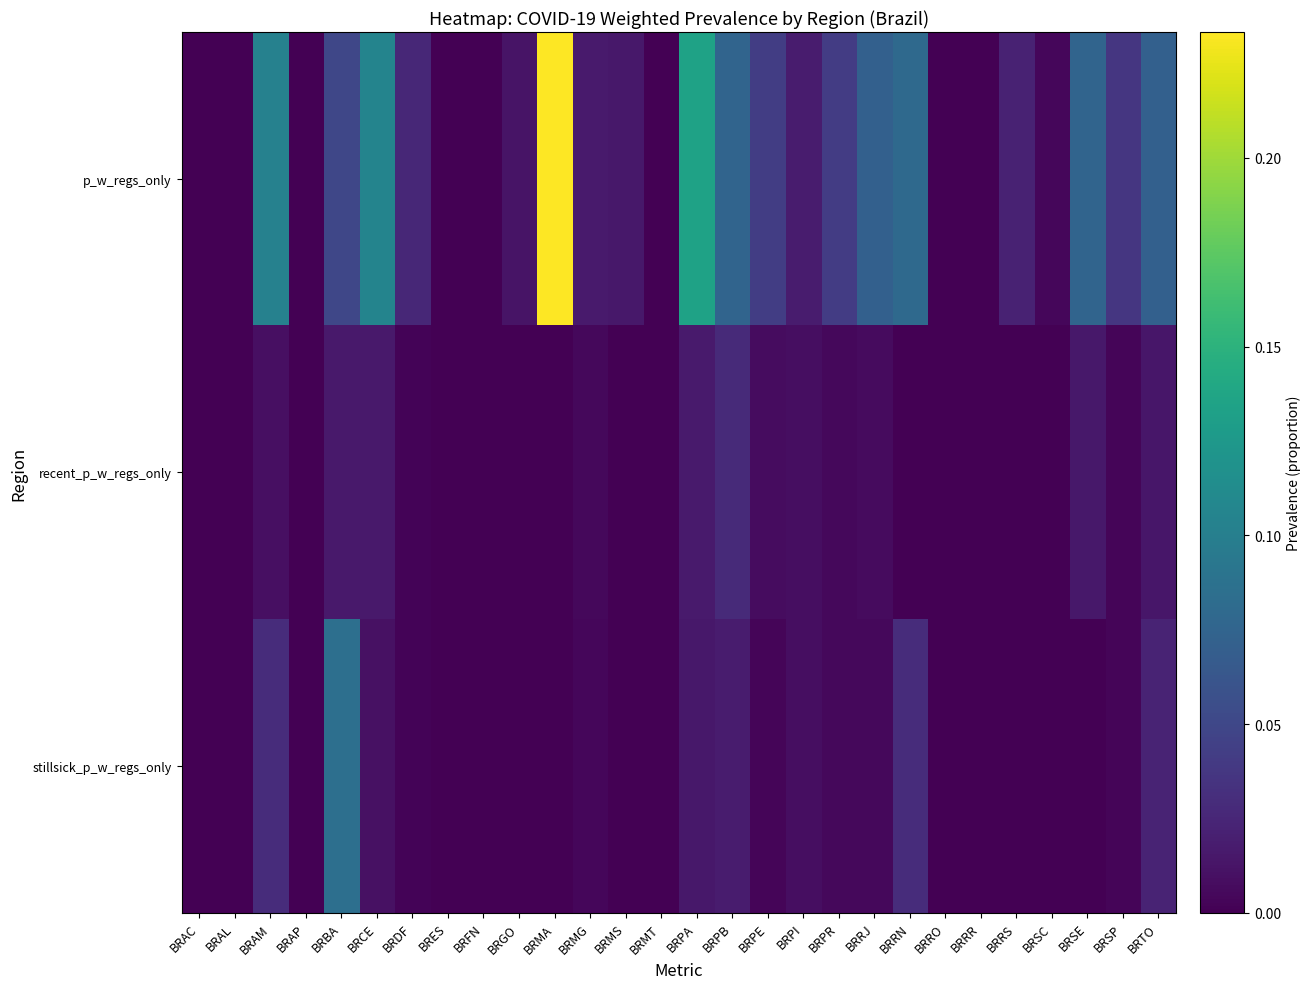

Reading left to right, transcribe all the data shown in this chart.

p_w_regs_only: BRAC=0.0	BRAL=0.0	BRAM=0.1	BRAP=0.0	BRBA=0.0	BRCE=0.1	BRDF=0.0	BRES=0.0	BRFN=0.0	BRGO=0.0	BRMA=0.2	BRMG=0.0	BRMS=0.0	BRMT=0.0	BRPA=0.1	BRPB=0.1	BRPE=0.0	BRPI=0.0	BRPR=0.0	BRRJ=0.1	BRRN=0.1	BRRO=0.0	BRRR=0.0	BRRS=0.0	BRSC=0.0	BRSE=0.1	BRSP=0.0	BRTO=0.1
recent_p_w_regs_only: BRAC=0.0	BRAL=0.0	BRAM=0.0	BRAP=0.0	BRBA=0.0	BRCE=0.0	BRDF=0.0	BRES=0.0	BRFN=0.0	BRGO=0.0	BRMA=0.0	BRMG=0.0	BRMS=0.0	BRMT=0.0	BRPA=0.0	BRPB=0.0	BRPE=0.0	BRPI=0.0	BRPR=0.0	BRRJ=0.0	BRRN=0.0	BRRO=0.0	BRRR=0.0	BRRS=0.0	BRSC=0.0	BRSE=0.0	BRSP=0.0	BRTO=0.0
stillsick_p_w_regs_only: BRAC=0.0	BRAL=0.0	BRAM=0.0	BRAP=0.0	BRBA=0.1	BRCE=0.0	BRDF=0.0	BRES=0.0	BRFN=0.0	BRGO=0.0	BRMA=0.0	BRMG=0.0	BRMS=0.0	BRMT=0.0	BRPA=0.0	BRPB=0.0	BRPE=0.0	BRPI=0.0	BRPR=0.0	BRRJ=0.0	BRRN=0.0	BRRO=0.0	BRRR=0.0	BRRS=0.0	BRSC=0.0	BRSE=0.0	BRSP=0.0	BRTO=0.0